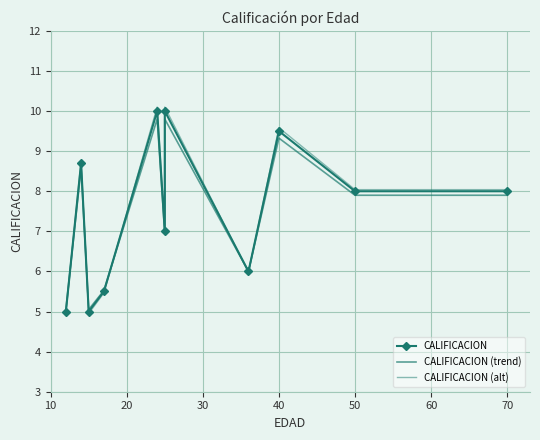

What is the spread (max minus min) of values at 10?

0.1